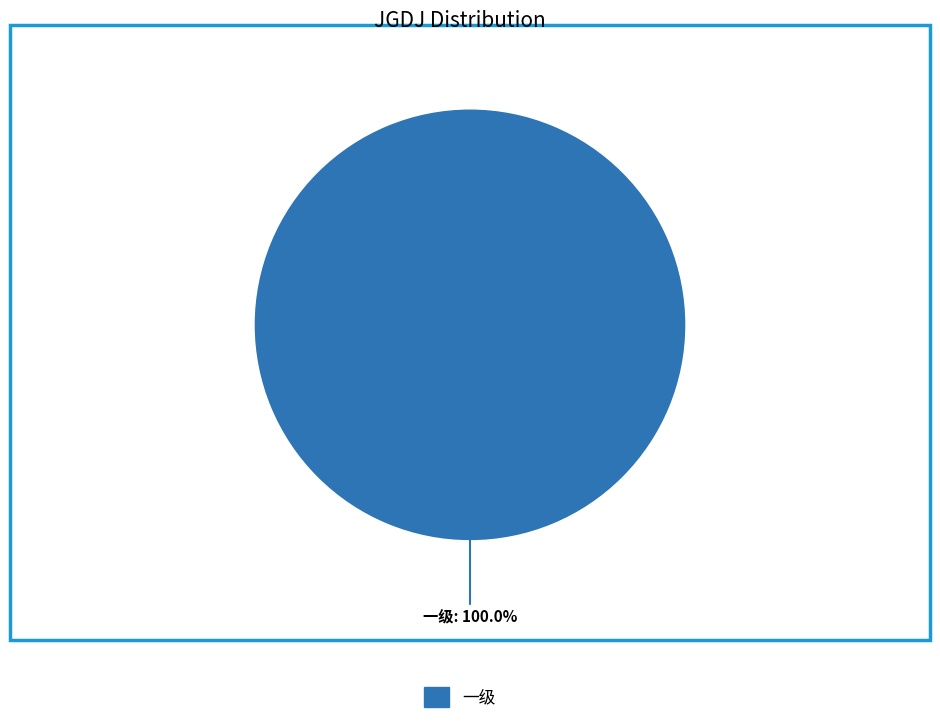

Does any single category account for the majority?

Yes